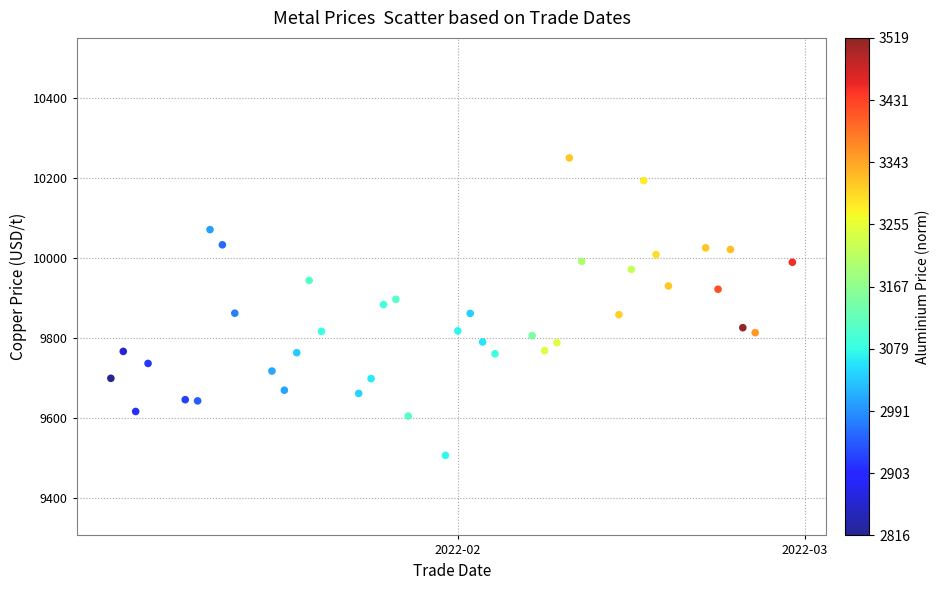

What is the range of X values (max minus min)?

55.0